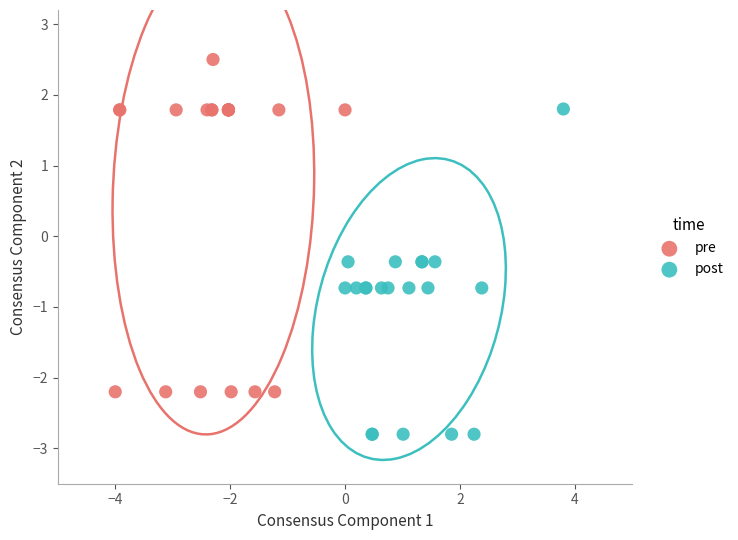

Which series contains the highest Y value?

pre